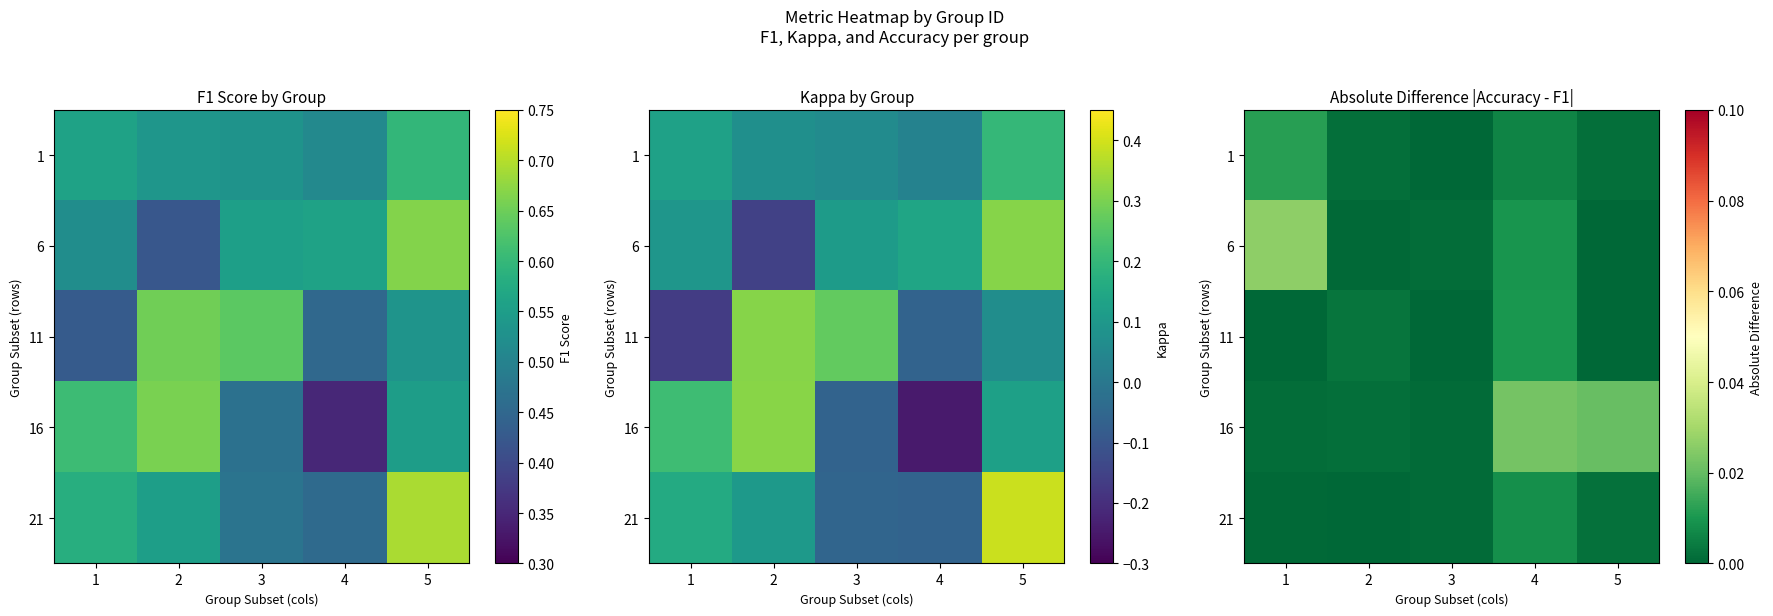

How many categories are shown in the chart?

5